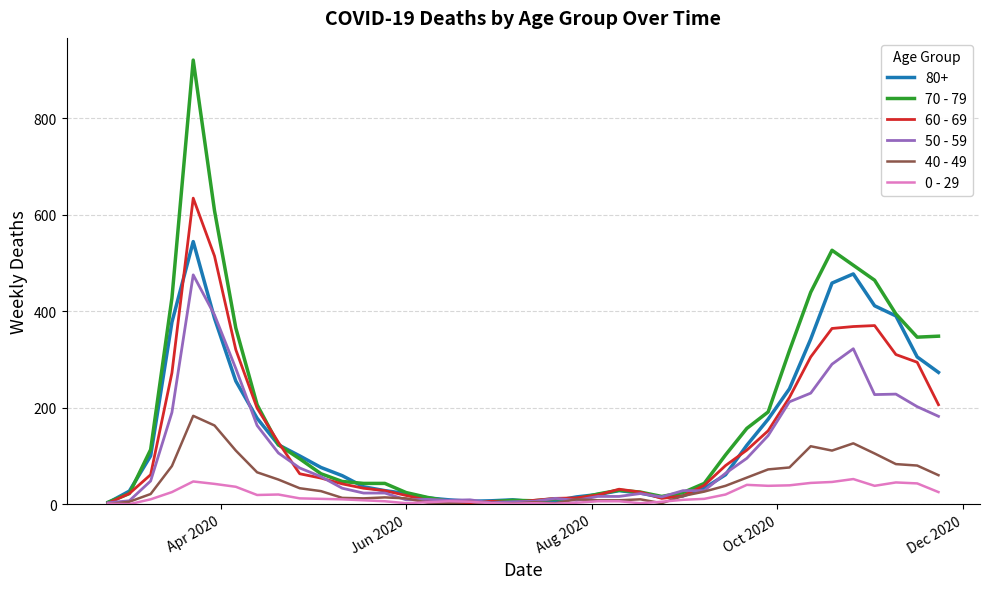

Which series has the widest spread of values?

70 - 79